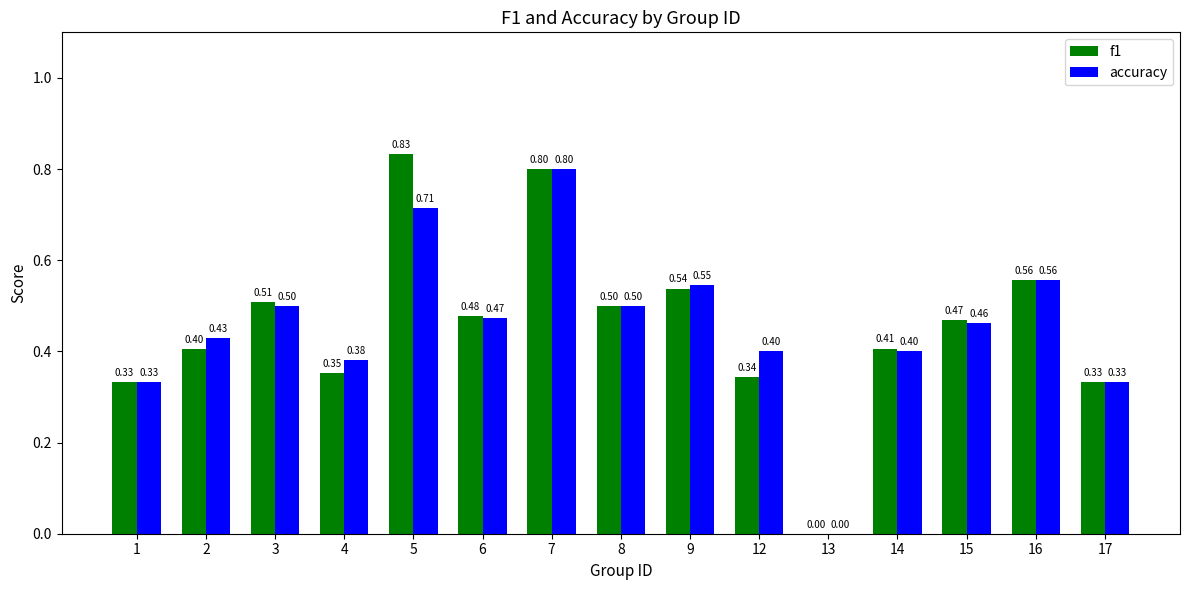

What is the total value across all series at 8?

1.0